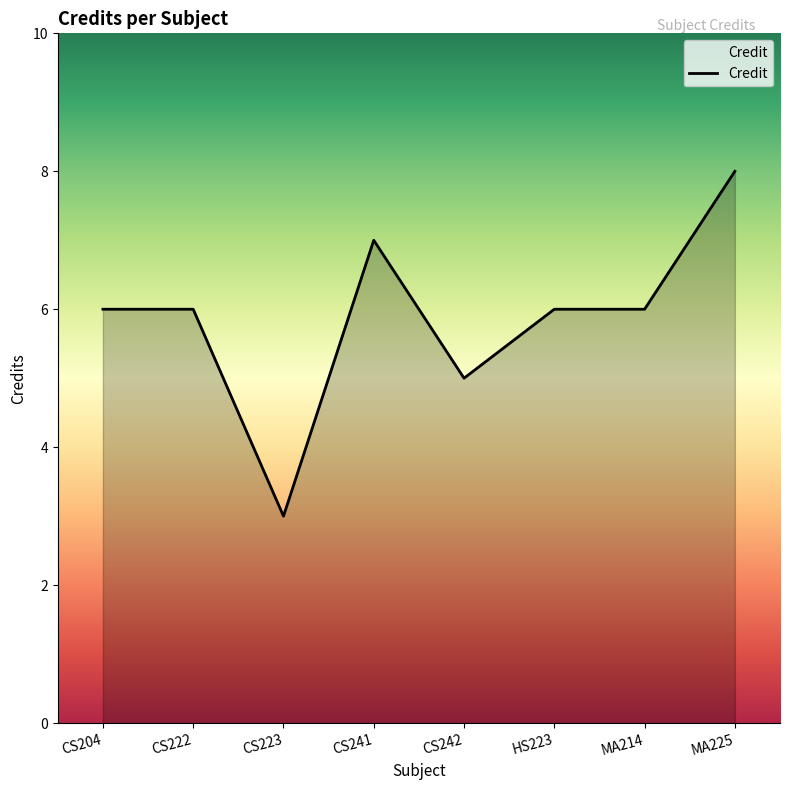

How many lines are shown in the chart?

1